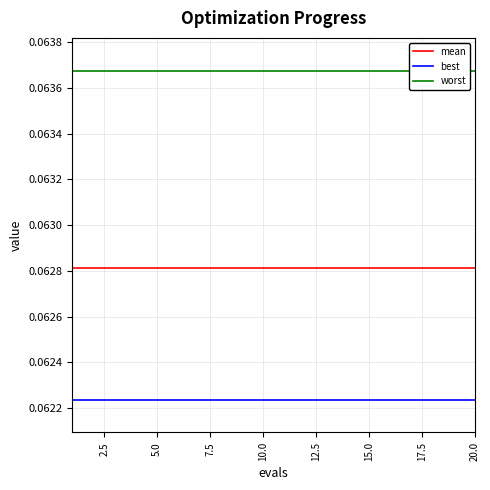

Which series has the largest total across all categories?

worst